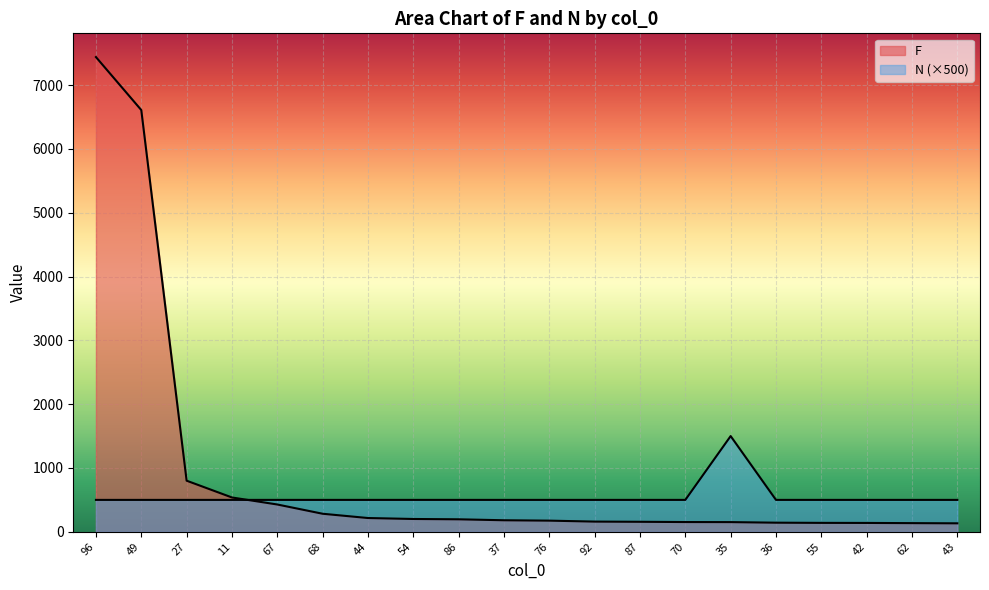

How many times do F and N cross each other?

1